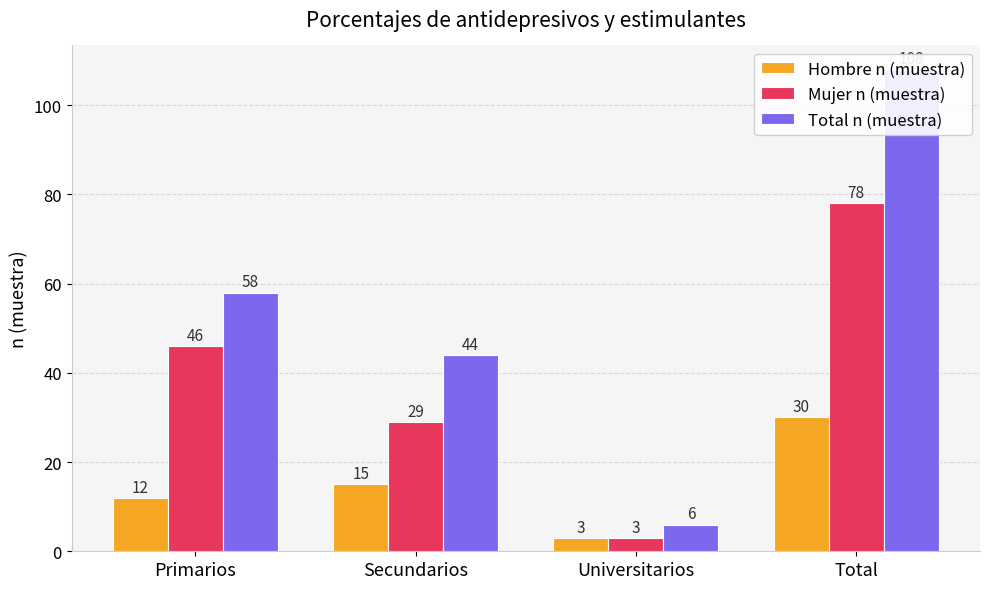

The value of Mujer n (muestra) at Total is 78. True or false?

True